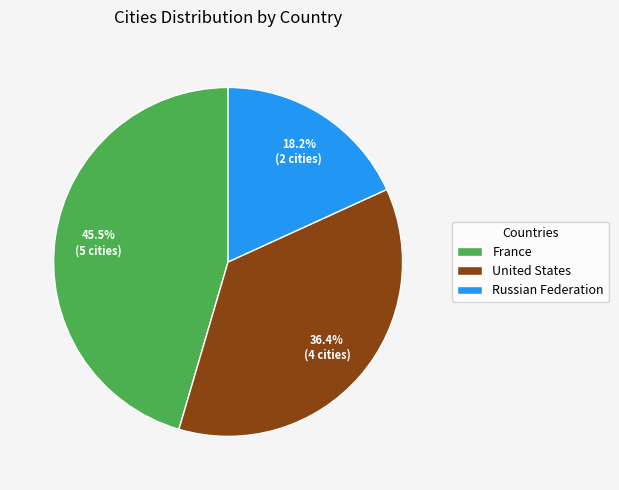

To the nearest percent, what is the difference between the largest and smallest slice percentages?

27%